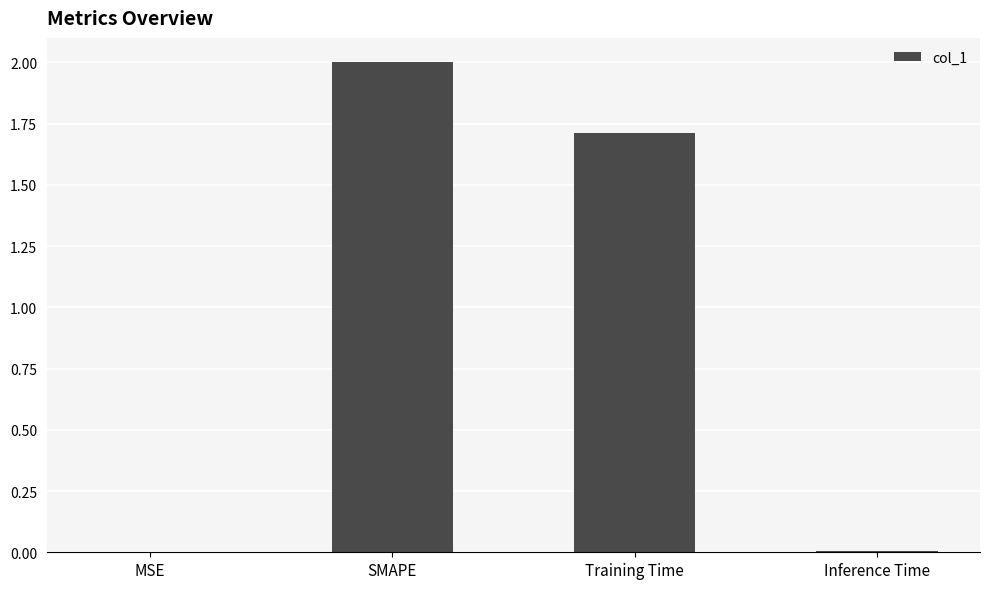

Which label corresponds to the largest value in the chart?

SMAPE